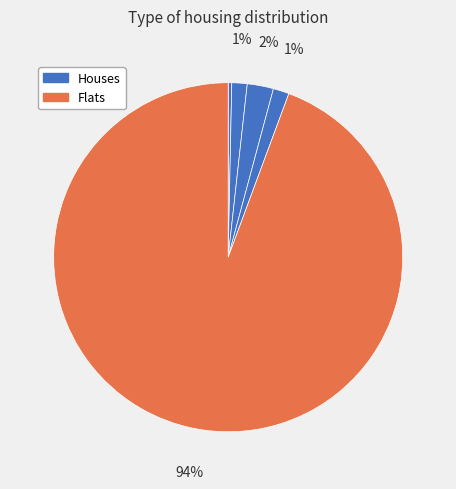

How many segments does this pie chart have?

5